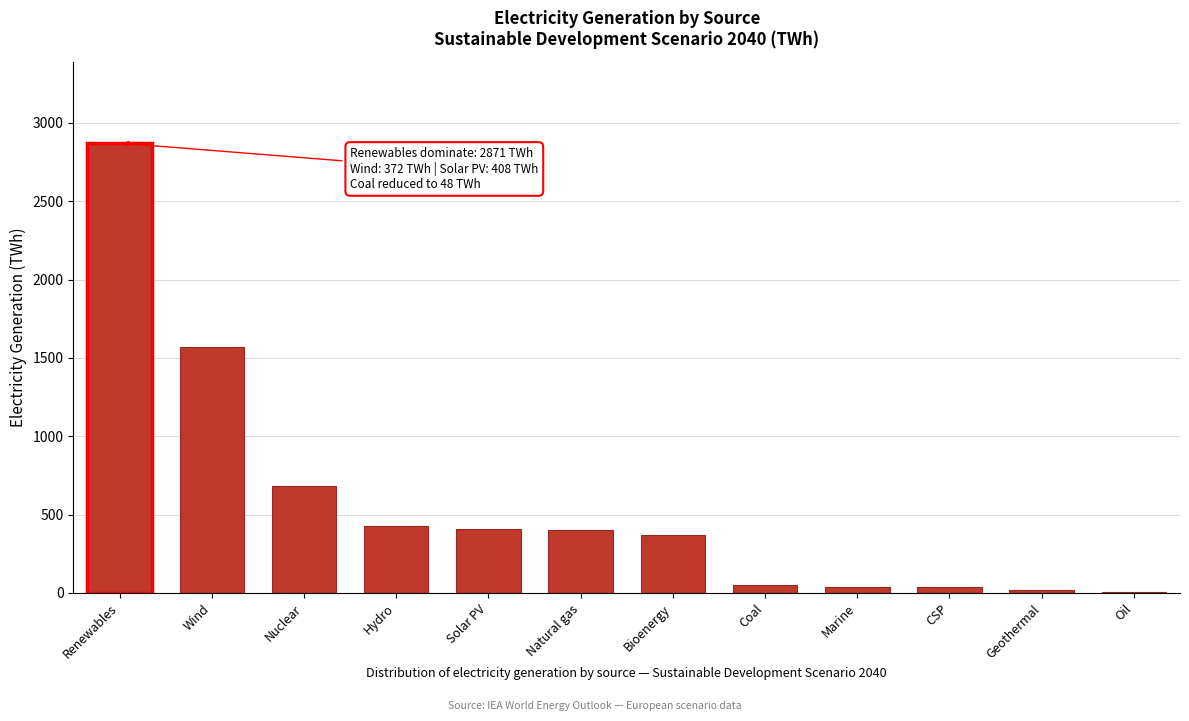

Which category has the highest value across all series?

Renewables